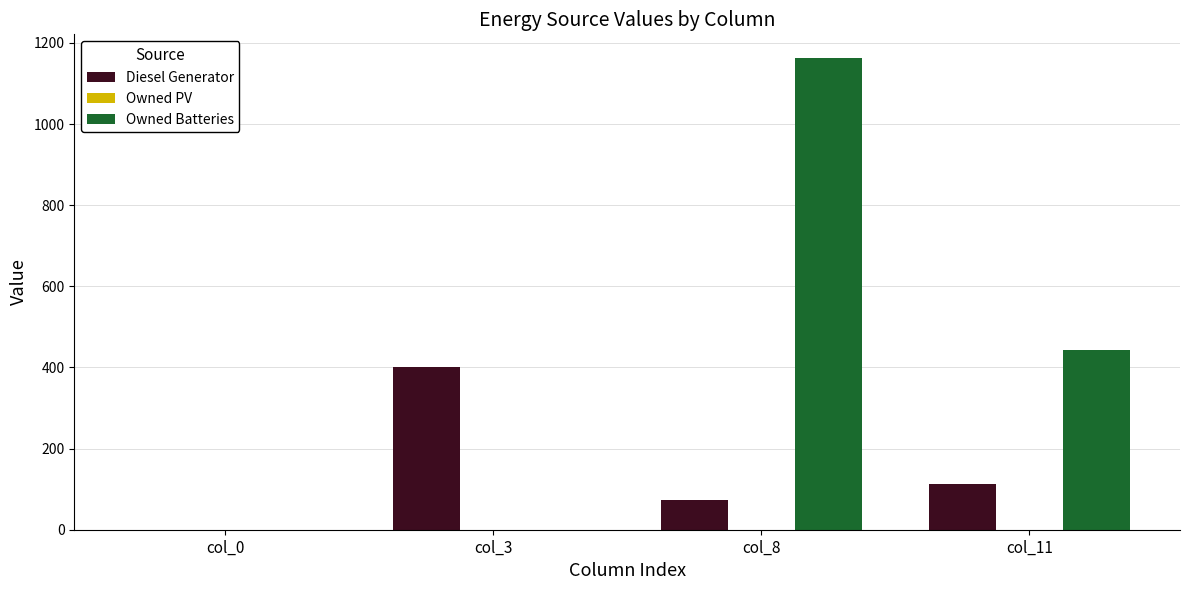

What is the sum of all Owned Batteries values?

1606